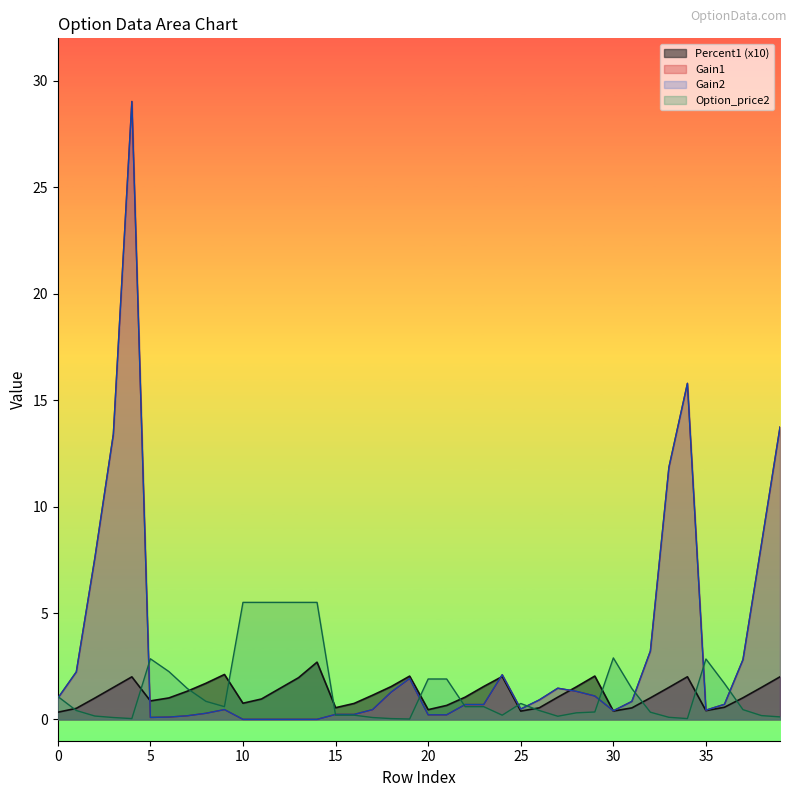

What is the difference between the Gain1 values at 12 and 23?

0.7